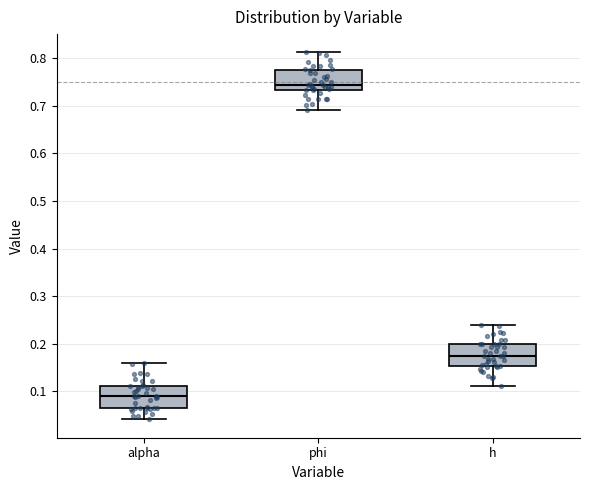

Which box's median line is the highest?

phi